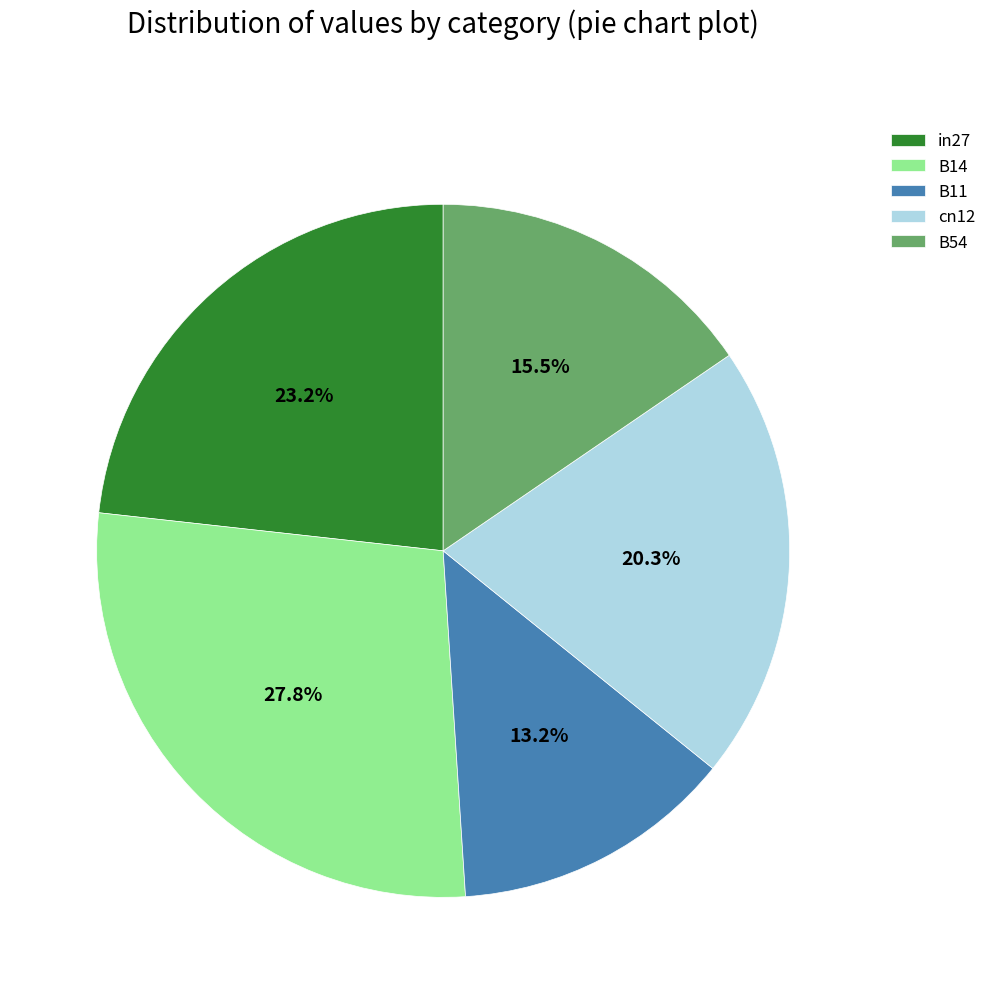

Rank the categories by value from lowest to highest.

B11, B54, cn12, in27, B14